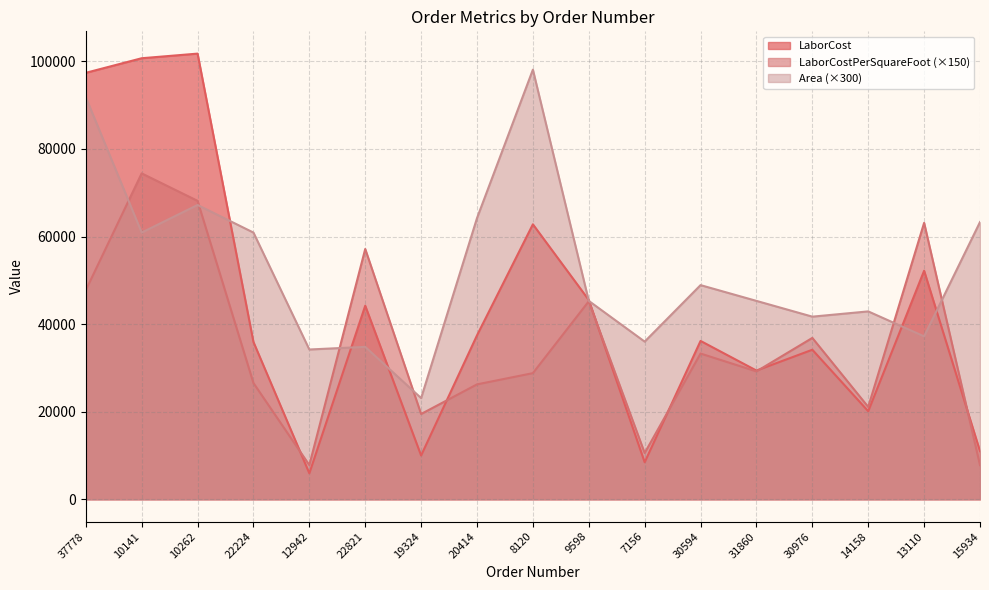

The LaborCost series shows 101763.2 at 10262. True or false?

True